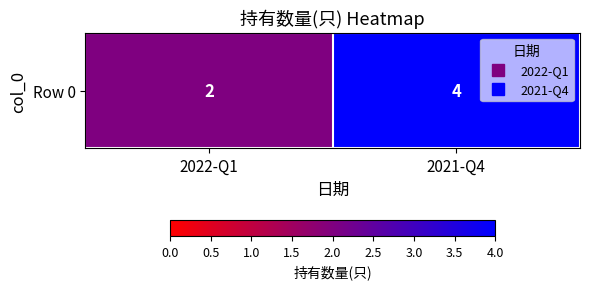

Is it true that the value at 2022-Q1 is 2?

True